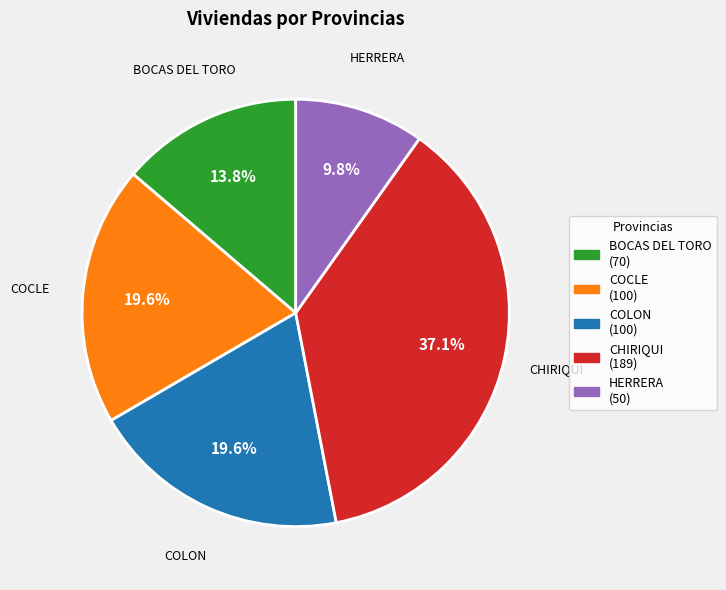

To the nearest percent, what is the difference between the largest and smallest slice percentages?

27%